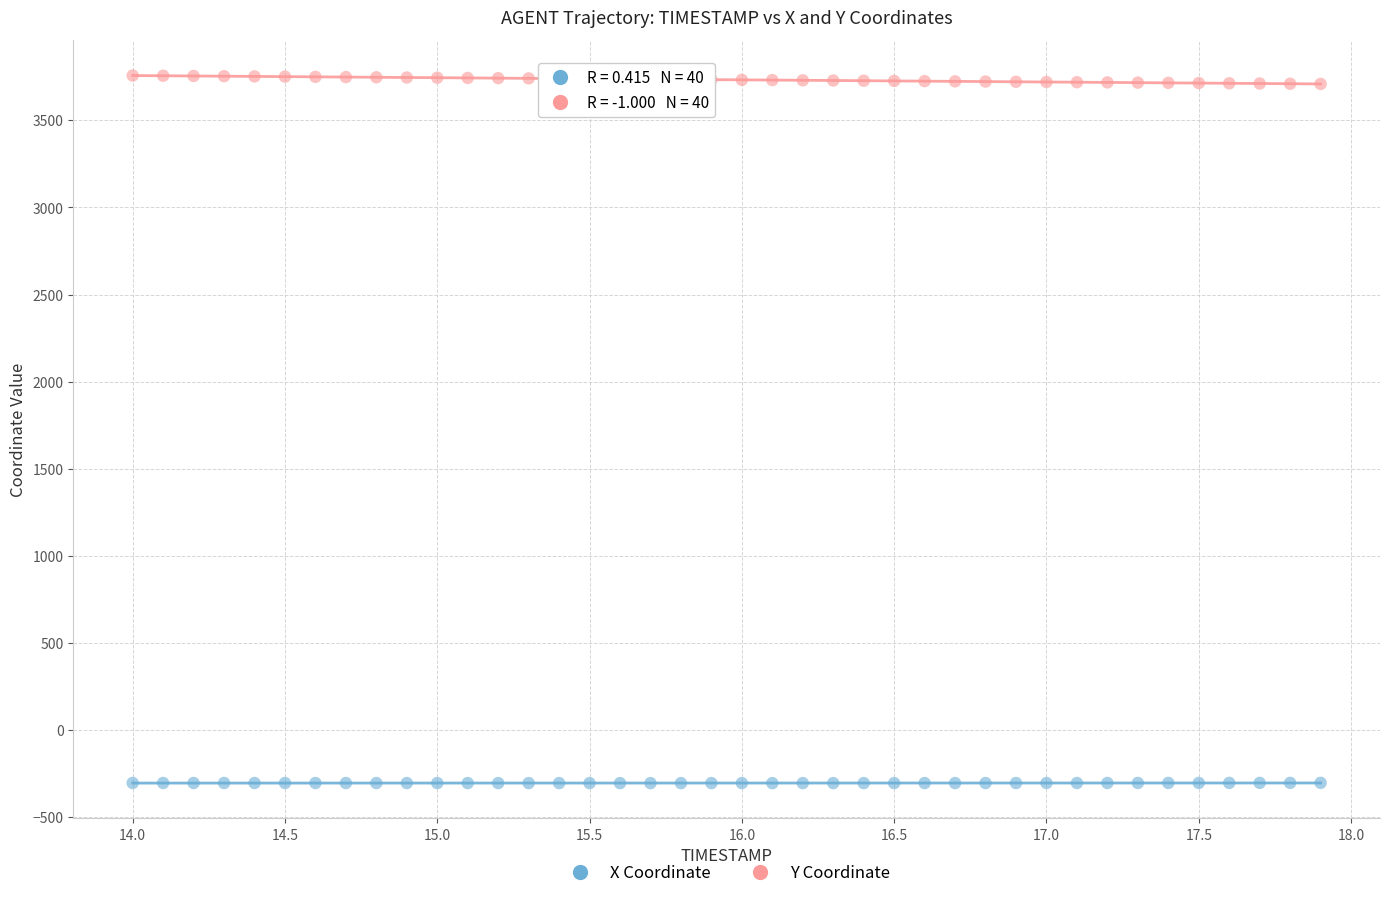

What is the X range (max minus min) for the scatter plot?

3.9